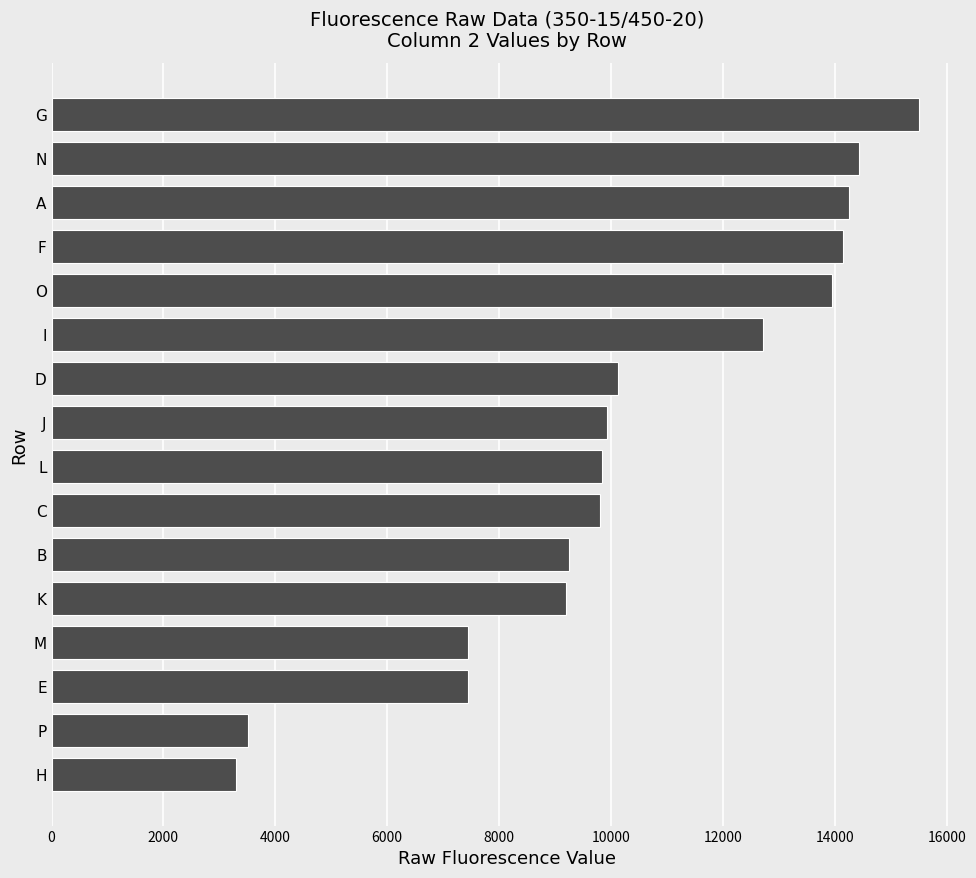

Are the bars horizontal?

Yes